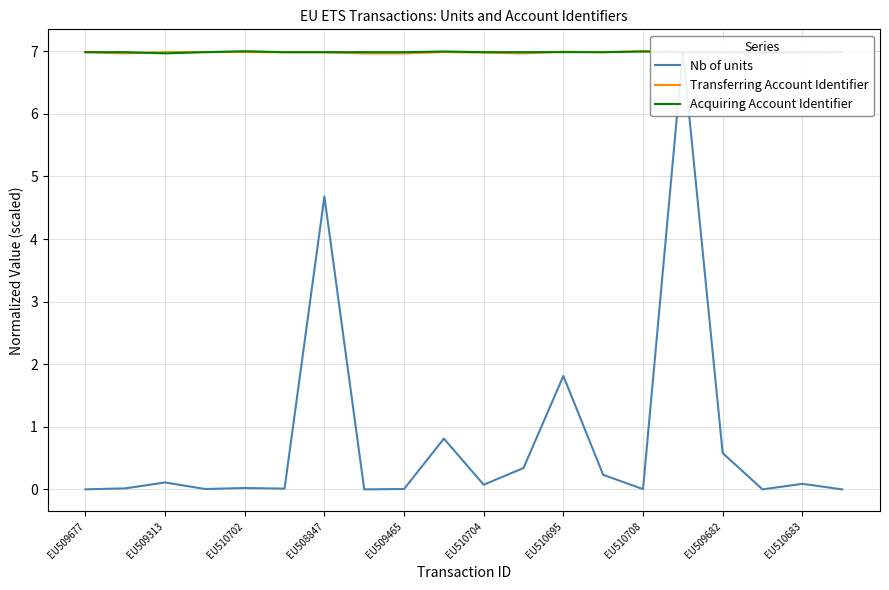

Does the chart display data point markers on the line(s)?

No